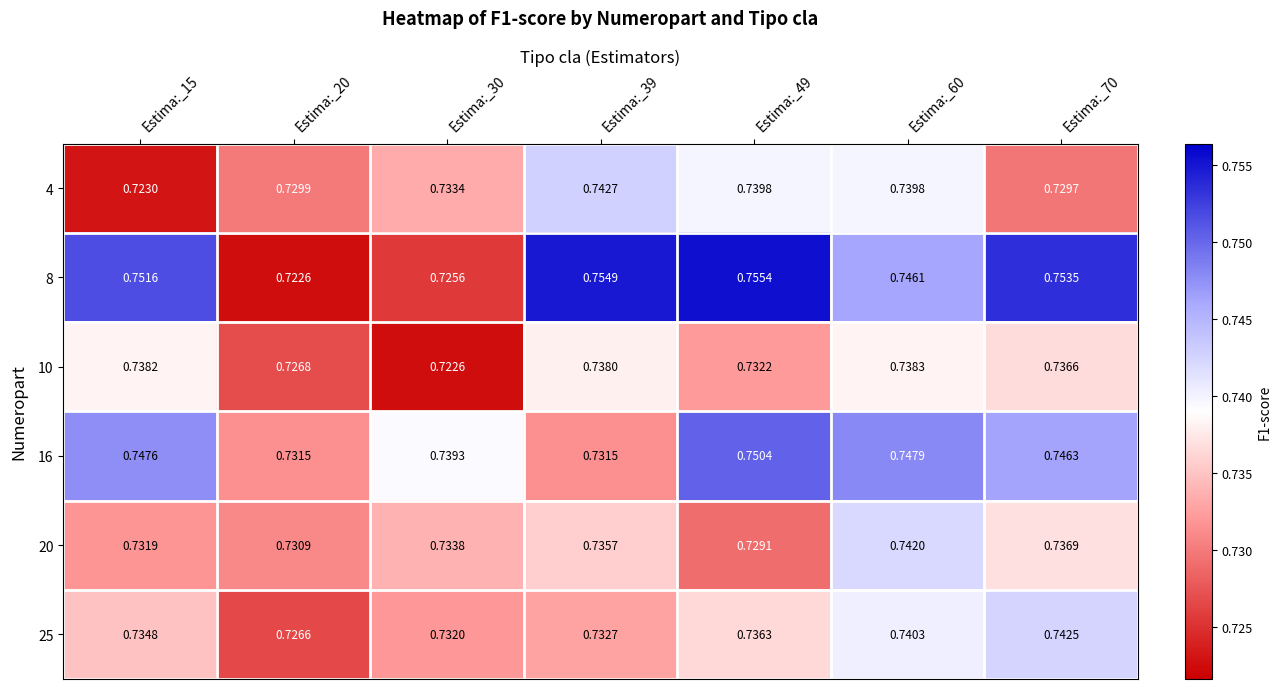

Is the value of 25 at Estima:_60 greater than the value of 10 at Estima:_39?

Yes